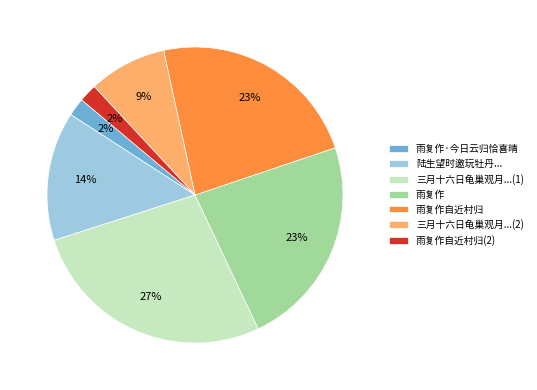

Does 雨复作·今日云归恰喜晴 represent more than half of the total?

No